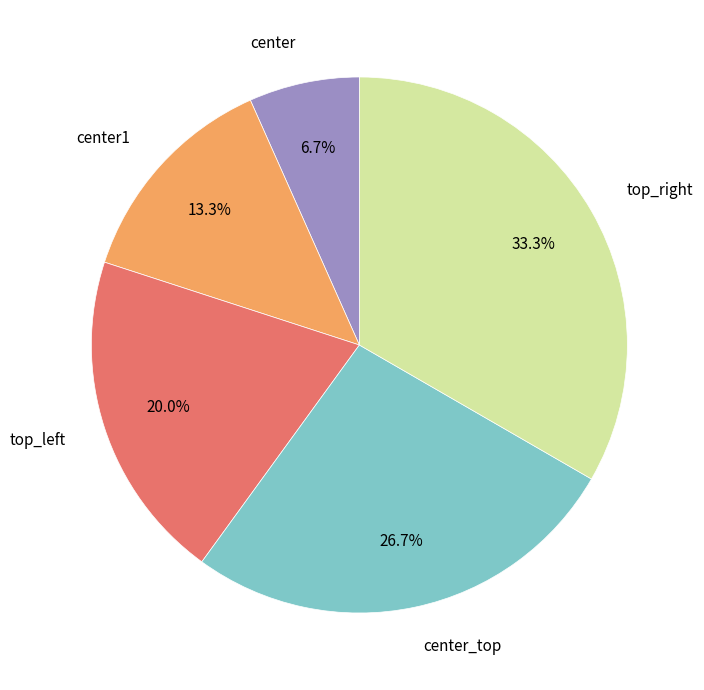

Is there any slice that represents more than half of the pie?

No